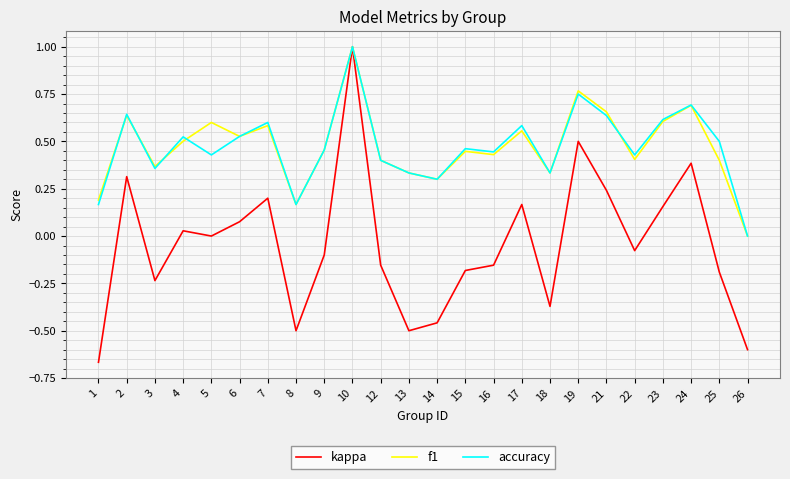

True or false: accuracy has a value of 0.6 at 7.

True